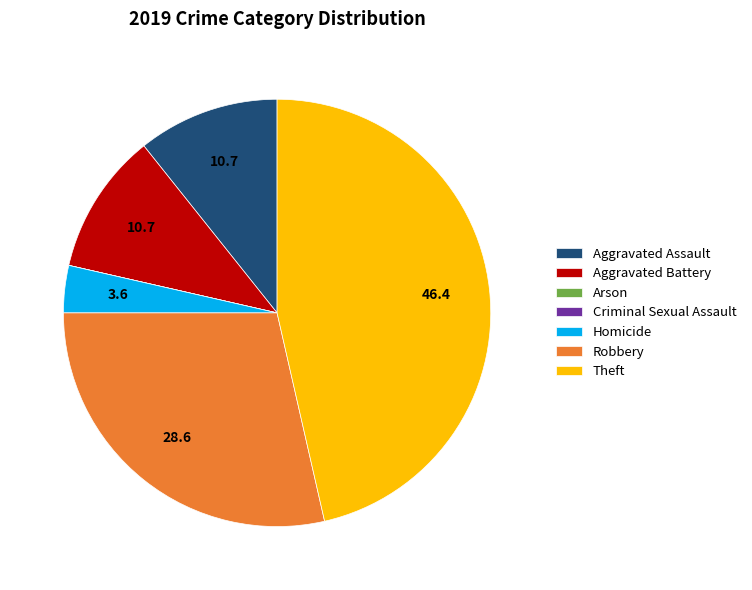

Is the sum of Aggravated Battery and Homicide greater than half?

No